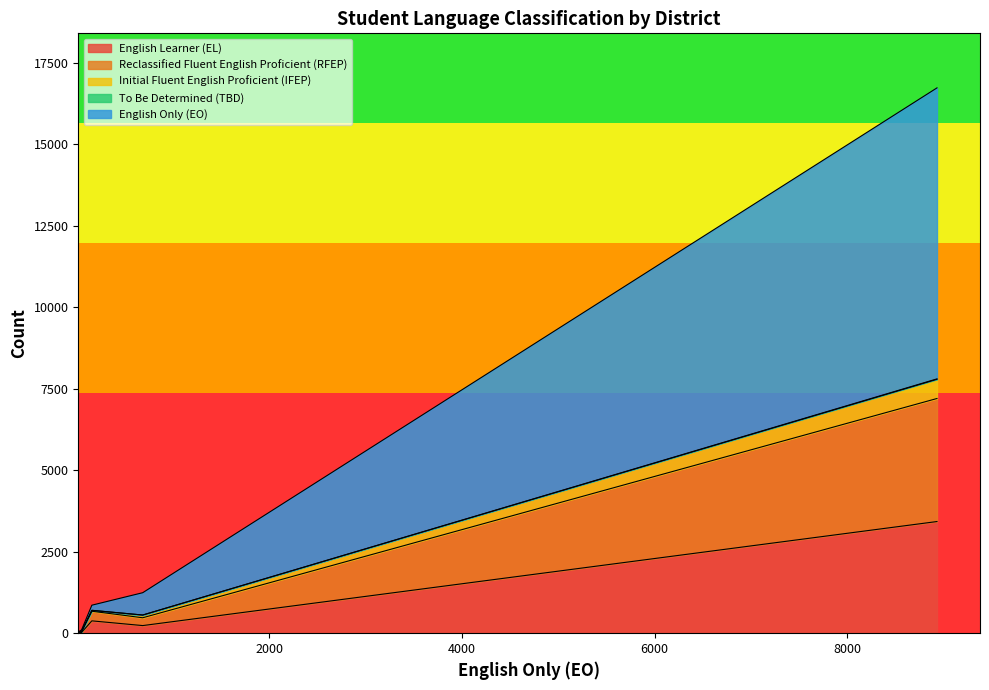

What is the highest value of the English Learner (EL) series?

3427